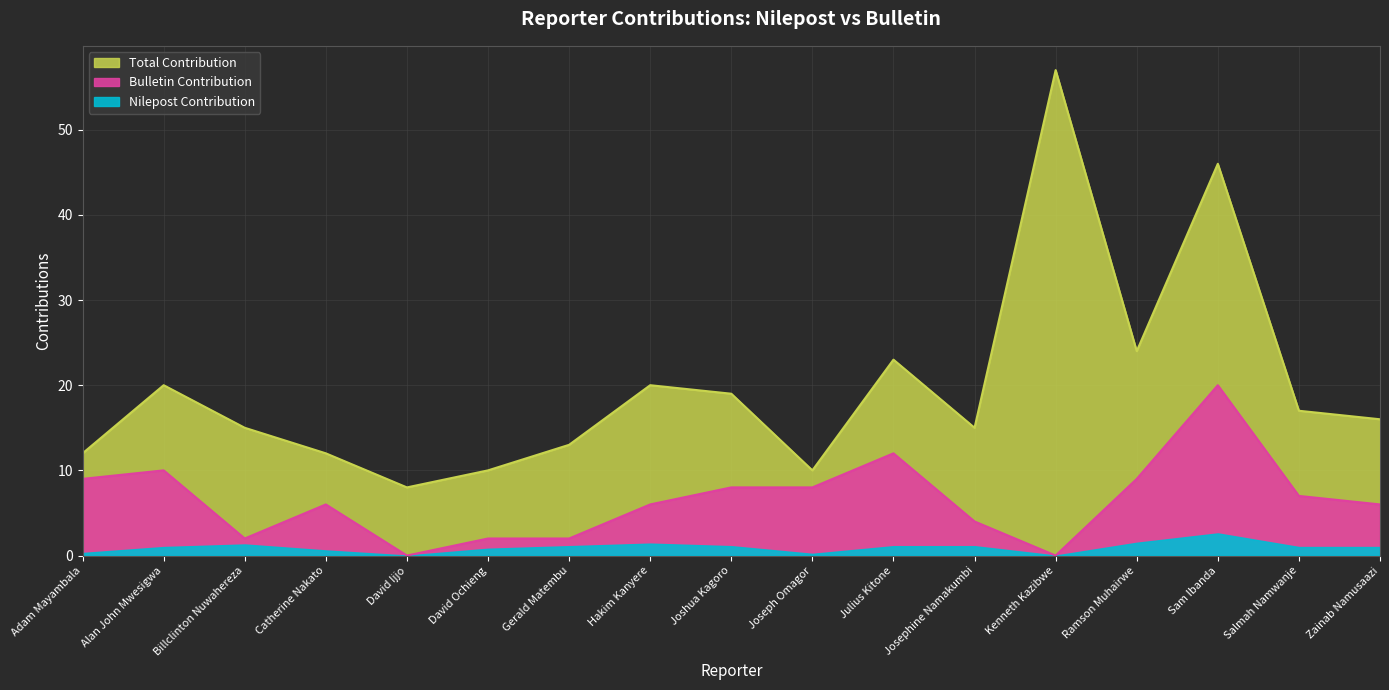

How many positive values are there?

15